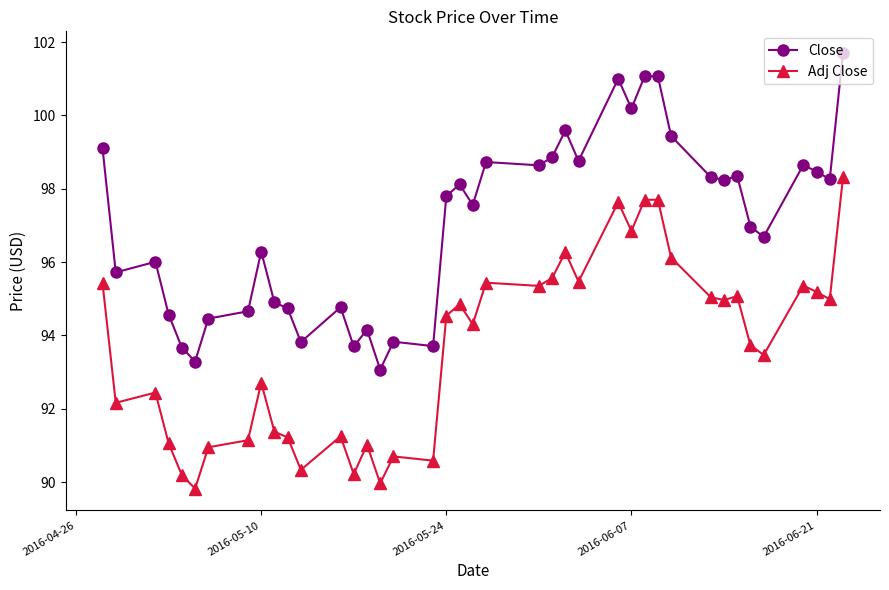

What is the sum of all Close values?

3881.0